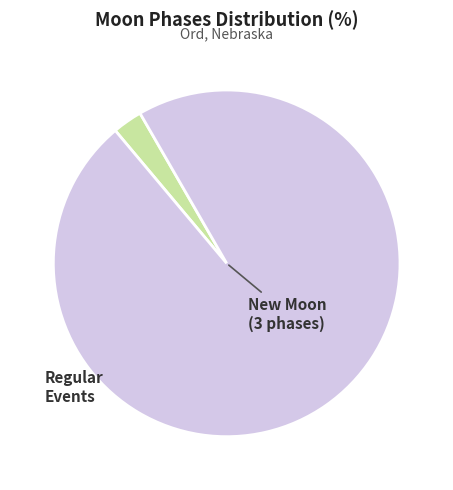

Is there a majority slice in this chart?

Yes